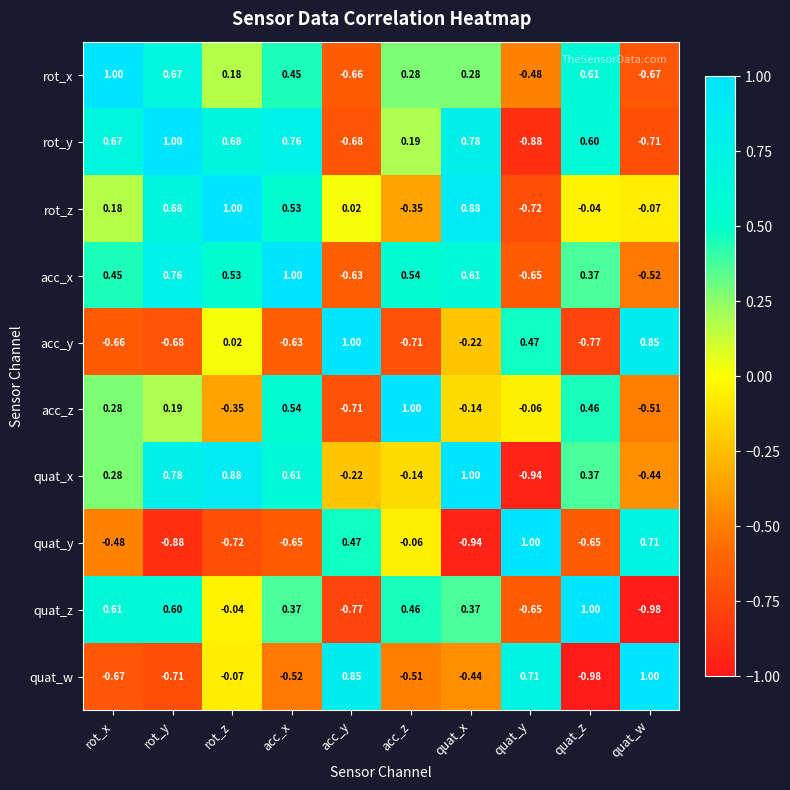

Which series has the largest total across all categories?

acc_x